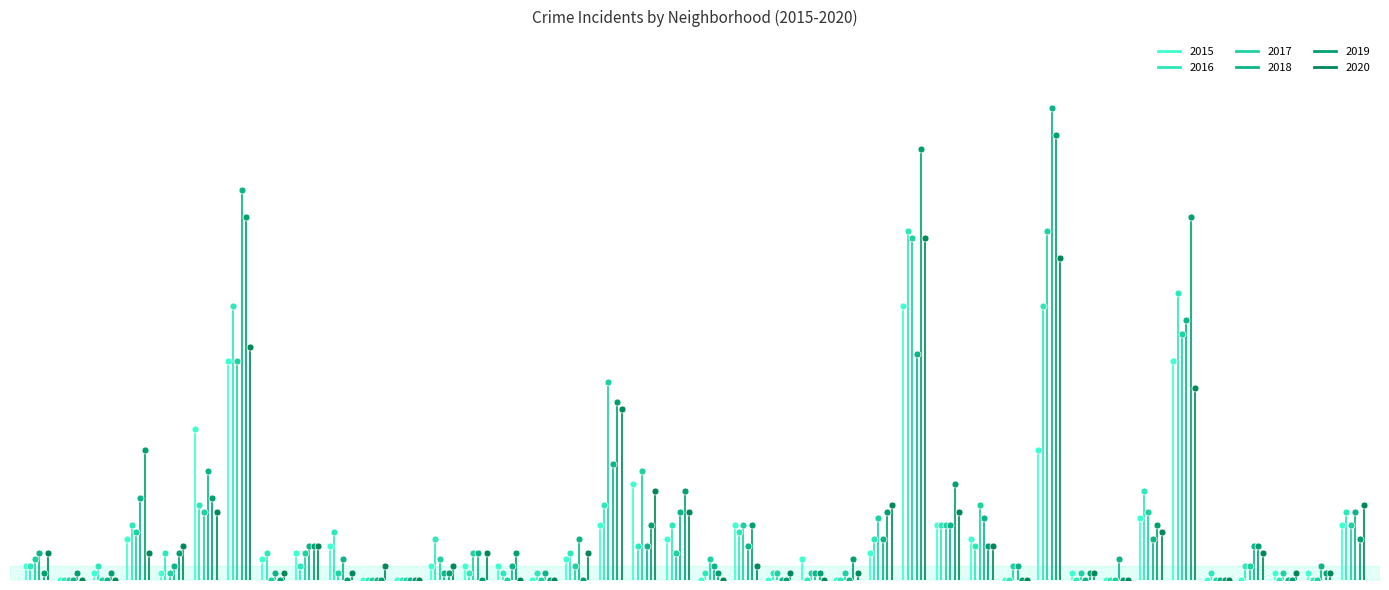

Which series reaches the minimum Y coordinate?

2015